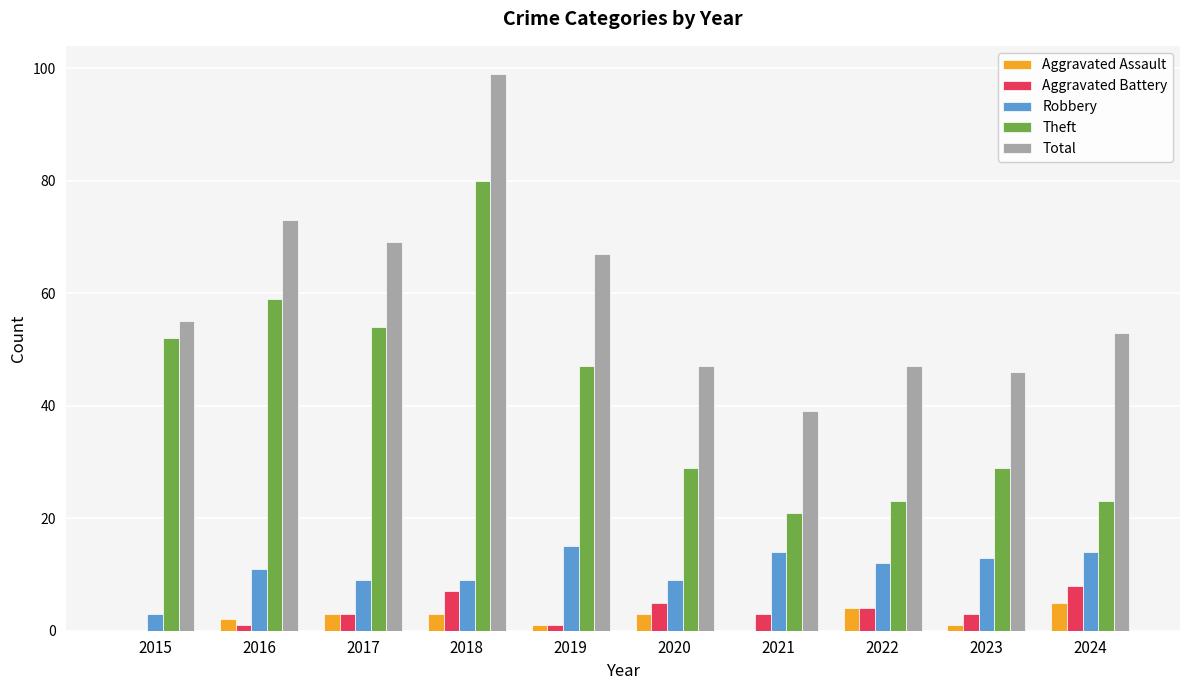

Reading left to right, what are all the values shown in this chart?

Aggravated Assault: 0	2	3	3	1	3	0	4	1	5
Aggravated Battery: 0	1	3	7	1	5	3	4	3	8
Robbery: 3	11	9	9	15	9	14	12	13	14
Theft: 52	59	54	80	47	29	21	23	29	23
Total: 55	73	69	99	67	47	39	47	46	53